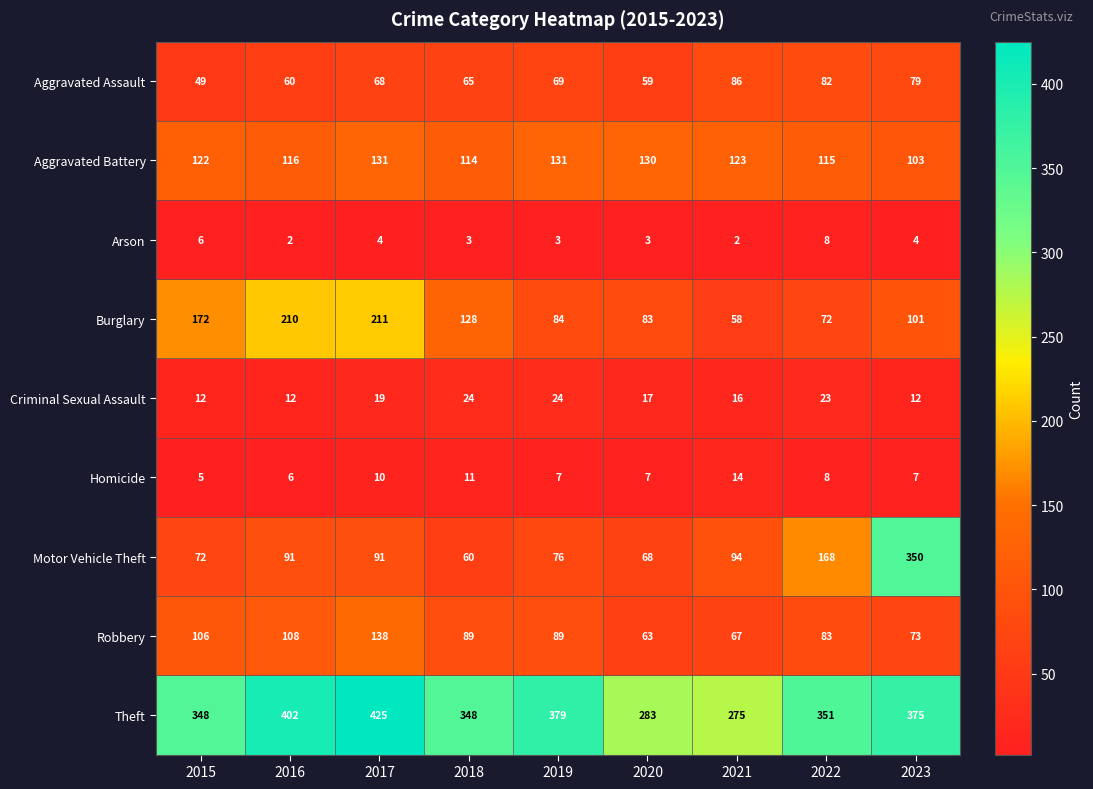

List the series in order of their peak value, lowest first.

Arson, Homicide, Criminal Sexual Assault, Aggravated Assault, Aggravated Battery, Robbery, Burglary, Motor Vehicle Theft, Theft